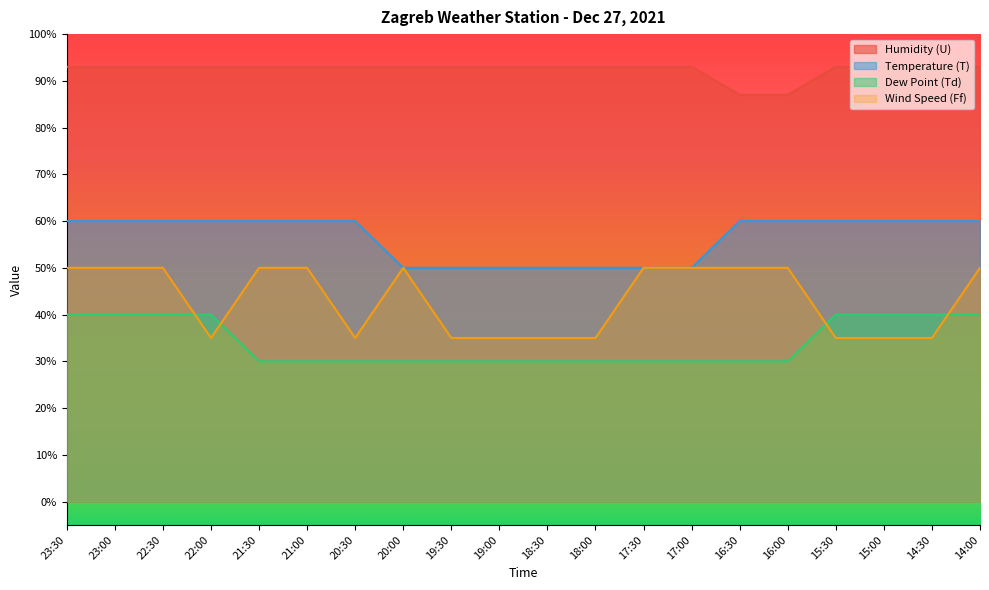

Is it true that Wind Speed (Ff) equals 21 at 14:30?

False